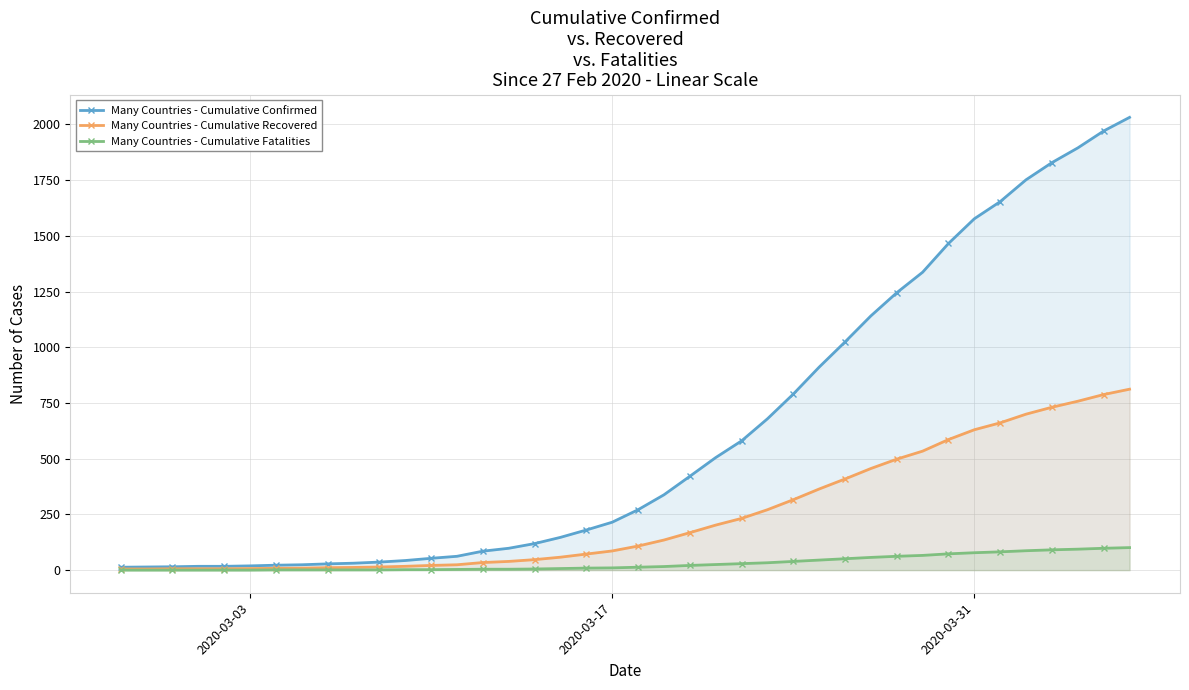

What are all the series names shown in the legend?

Many Countries - Cumulative Confirmed, Many Countries - Cumulative Recovered, Many Countries - Cumulative Fatalities